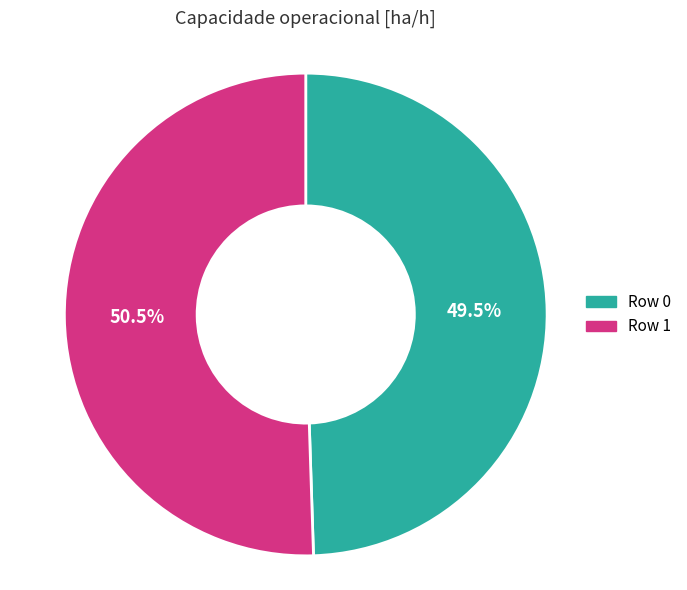

Approximately how many times larger is the value at Row 1 compared to Row 0?

1.0